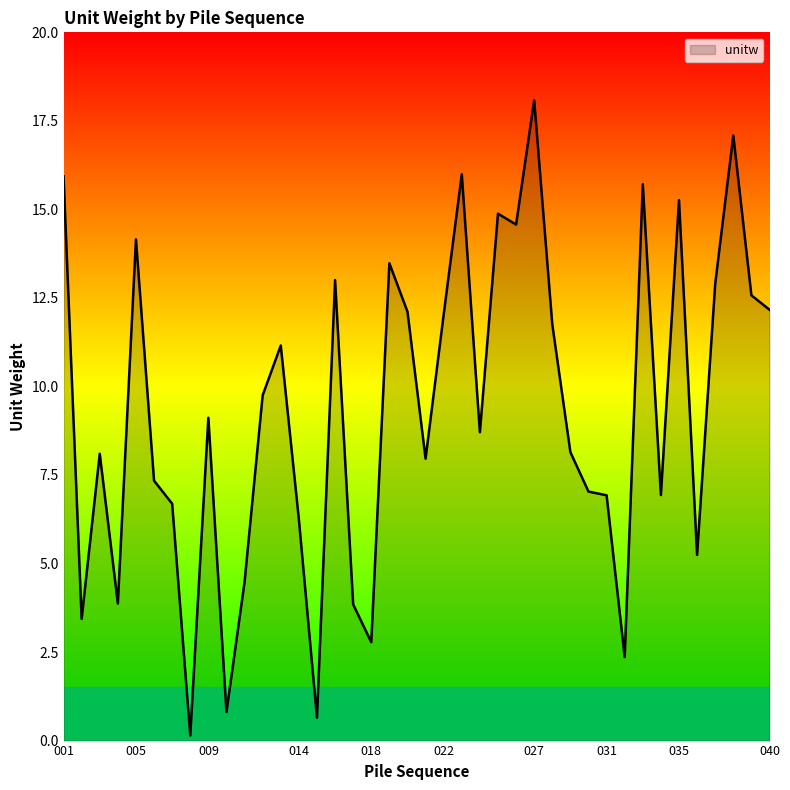

What is the smallest value displayed?

0.1